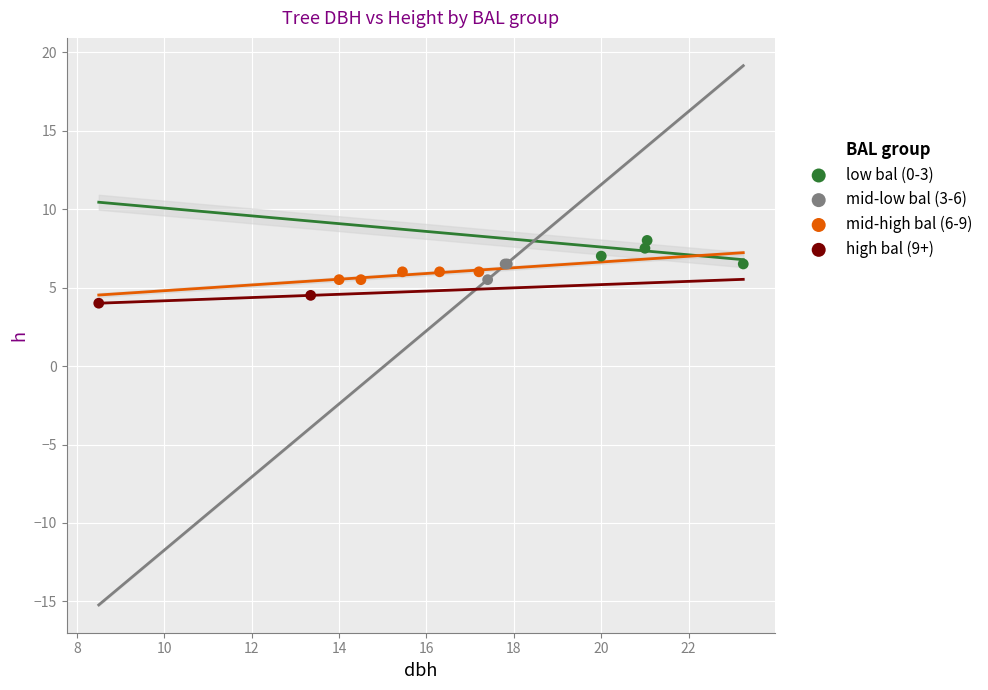

Which series has the widest spread of Y values?

low bal (0-3)